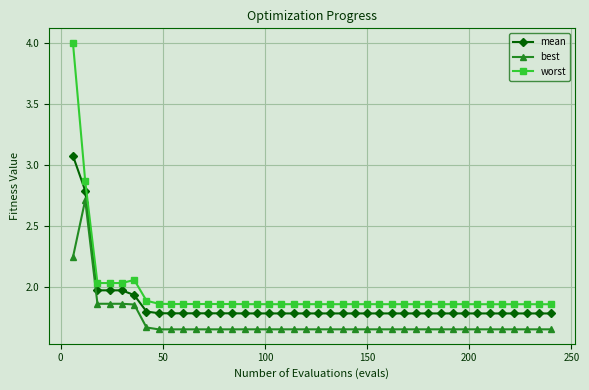

What is the greatest value displayed?

4.0